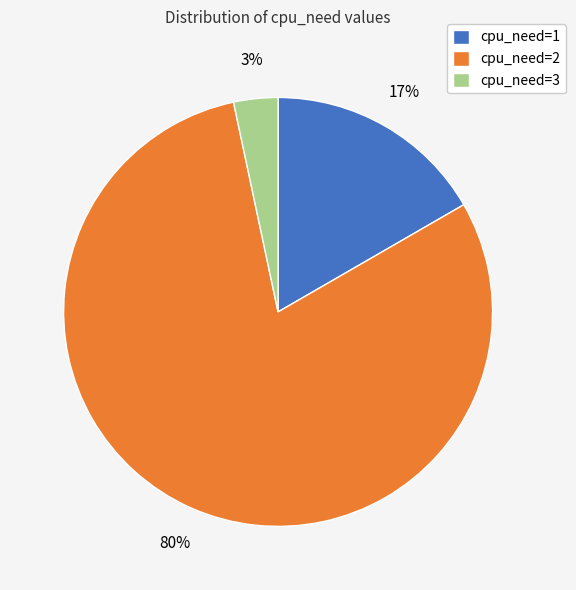

Is the sum of cpu_need=3 and cpu_need=1 greater than half?

No